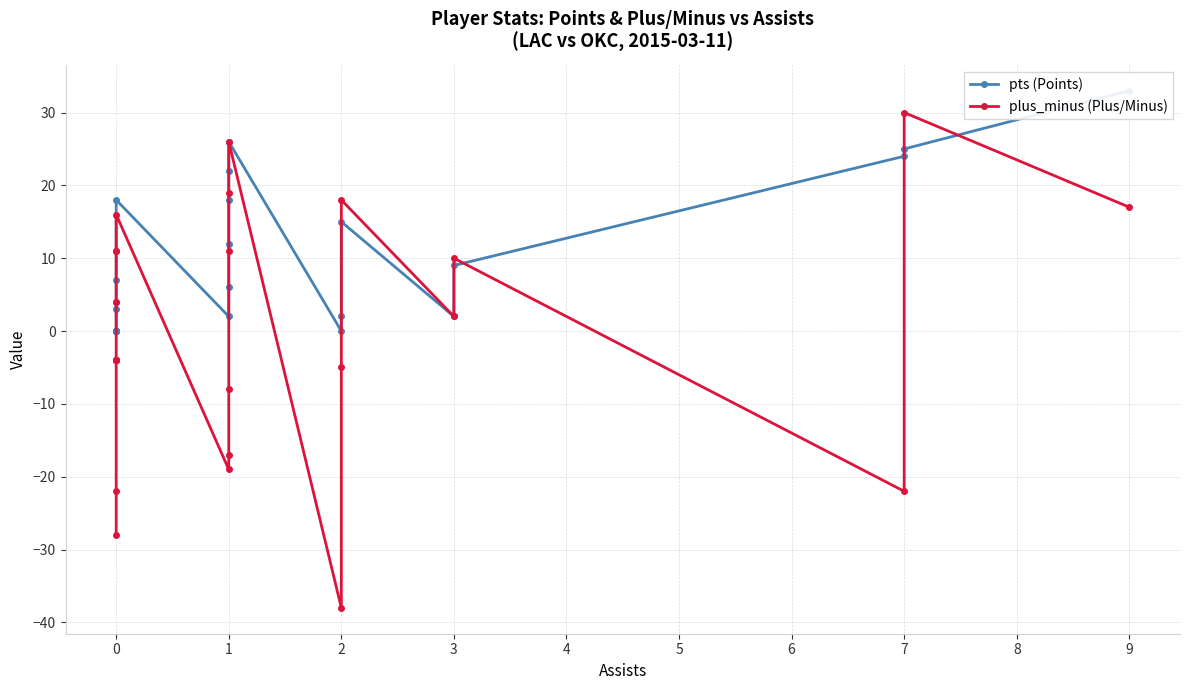

List the series in order of their overall mean, lowest first.

plus_minus (Plus/Minus), pts (Points)